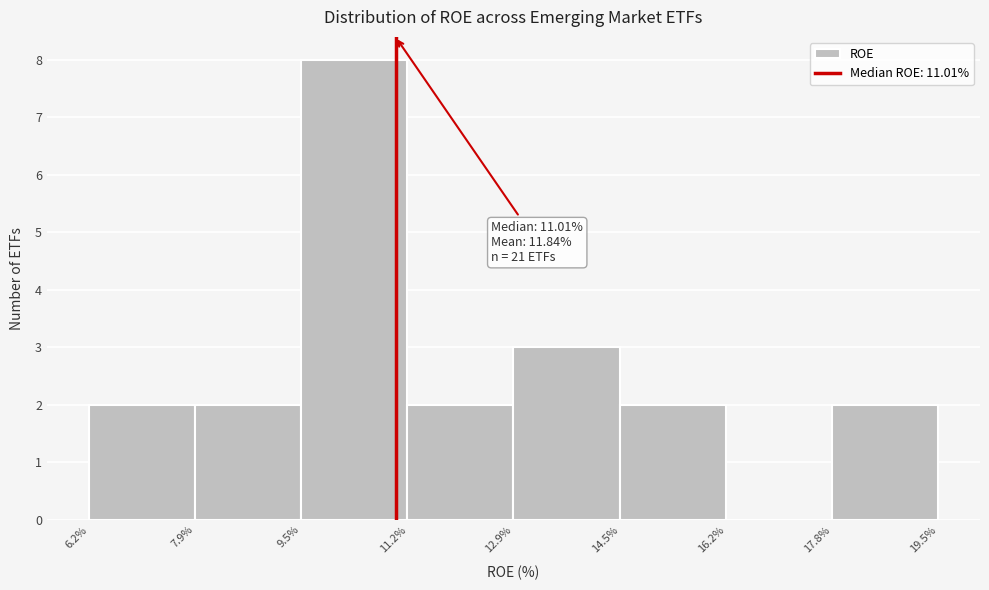

Over which range of the x-axis is the bar tallest?

9.5% to 11.2%